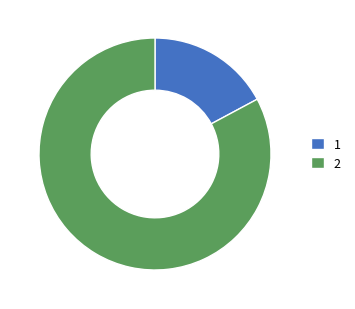

Rank the categories by value from lowest to highest.

1, 2